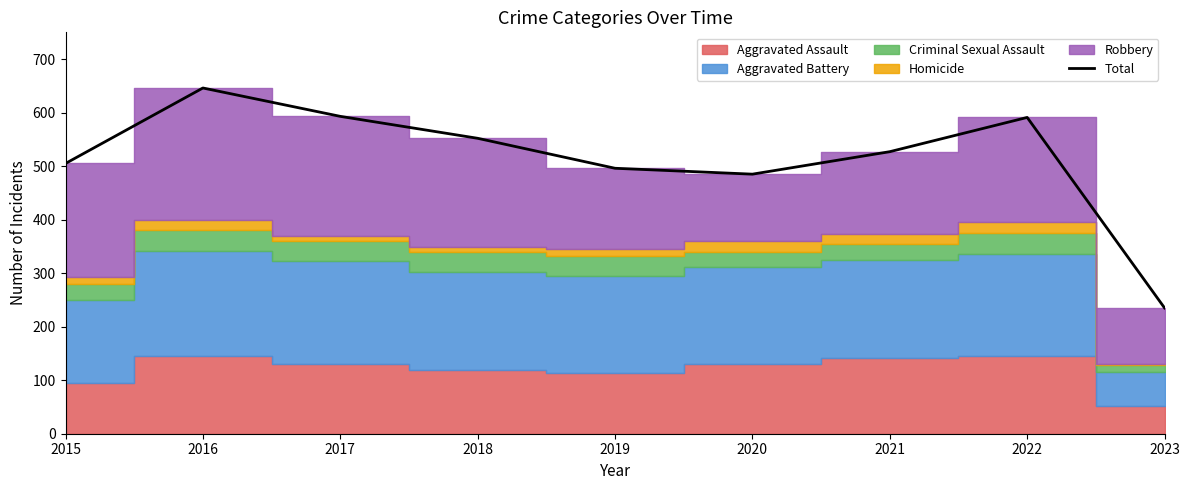

Rank the categories by value from lowest to highest.

2023, 2020, 2019, 2015, 2021, 2018, 2022, 2017, 2016